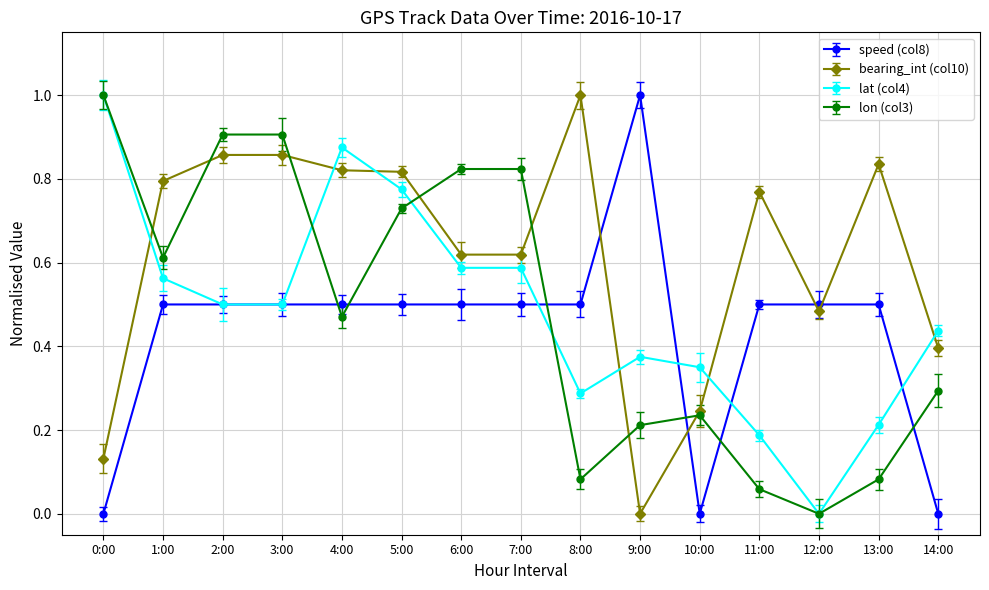

Is it true that lat (col4) equals 1.0 at 1:00?

False